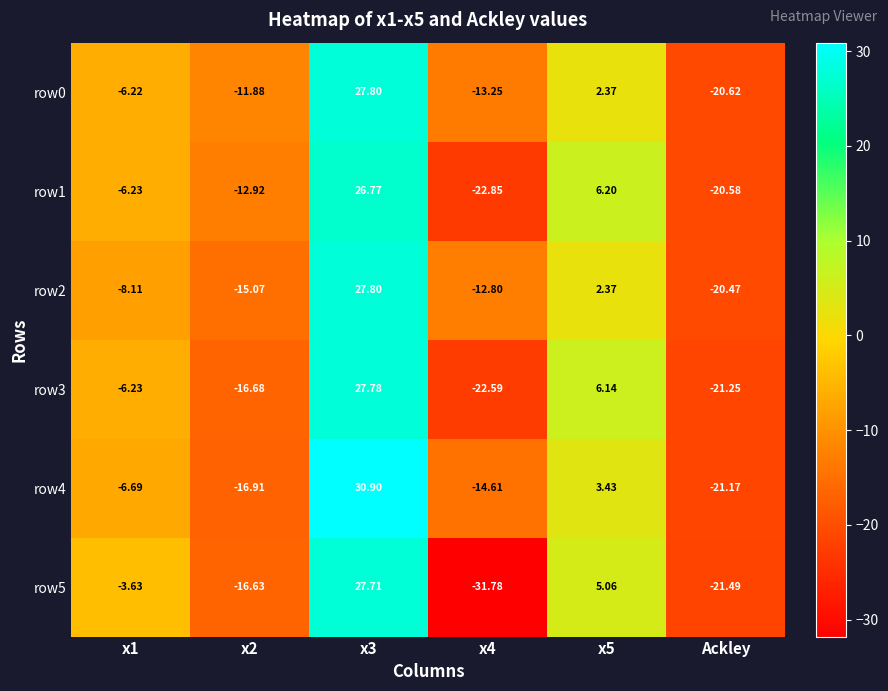

Is the value of row1 at x1 greater than the value of row4 at Ackley?

Yes